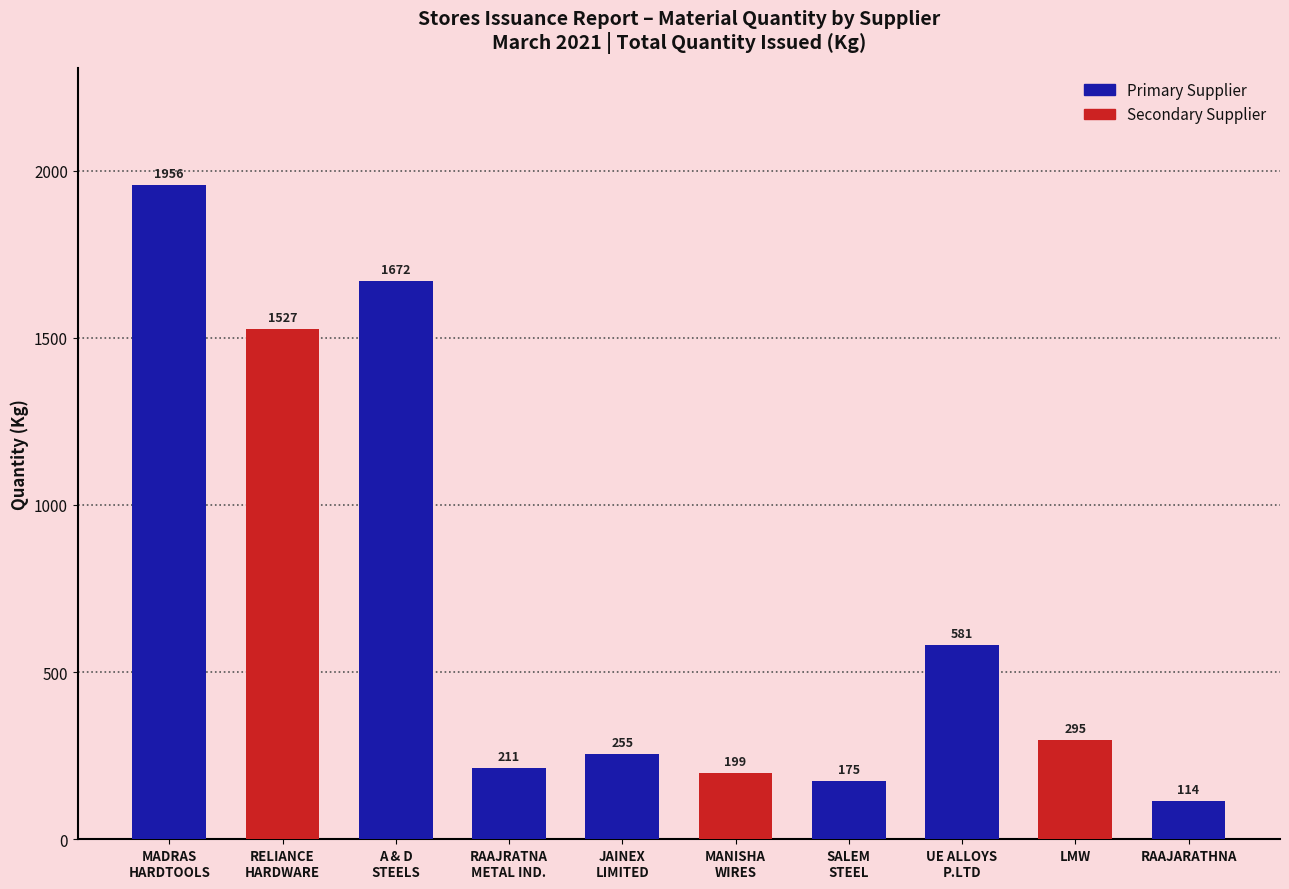

What is the approximate value at LMW?

295.2